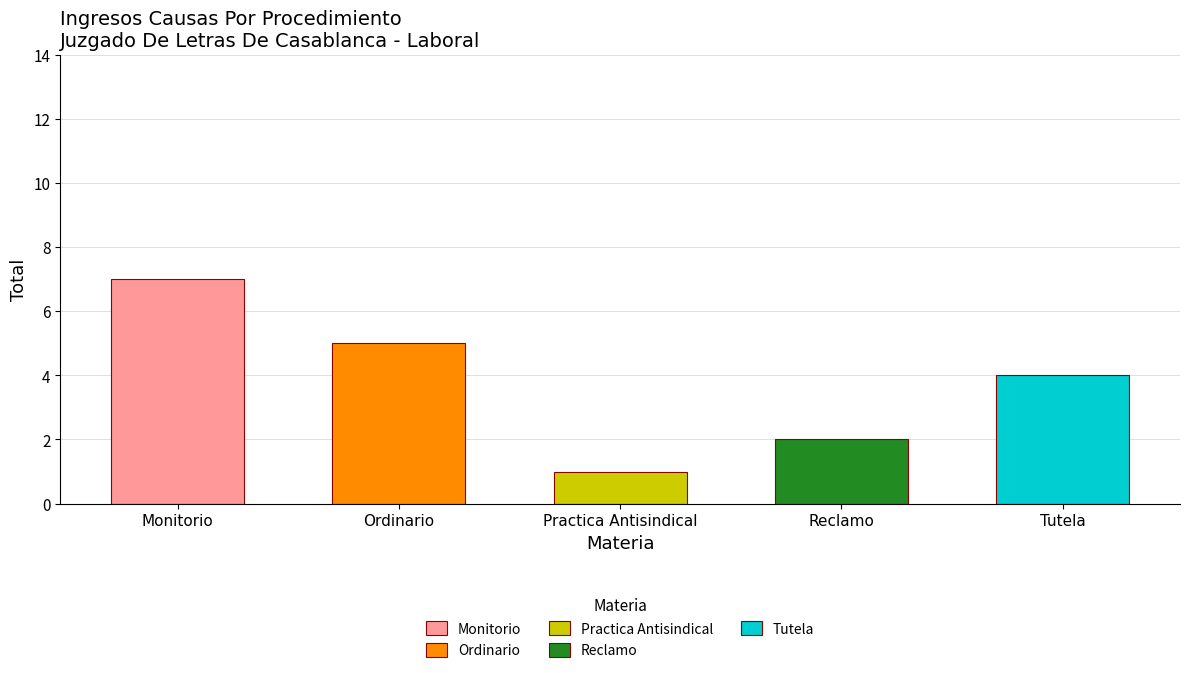

What is the sum of the values at Ordinario and Reclamo?

7